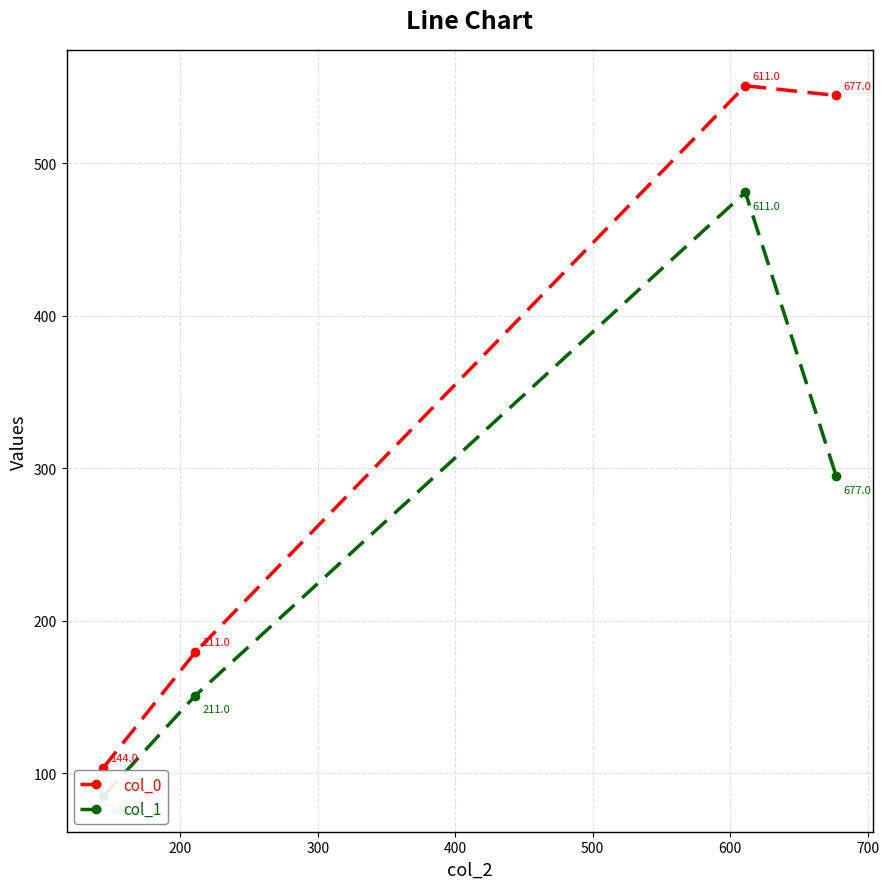

What is the smallest value displayed?

85.0